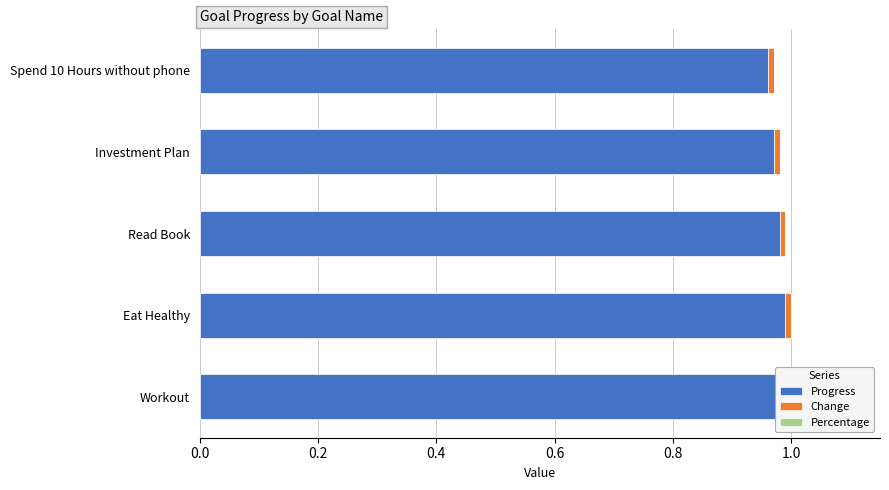

What is the average value of the Progress series?

1.0